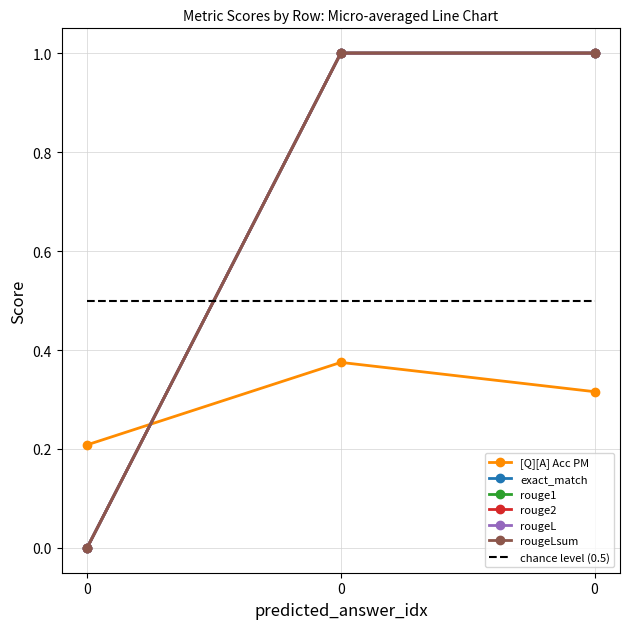

Reading left to right, extract all data points from this chart.

[Q][A] Acc PM: 0.2	0.4	0.3
exact_match: 0.0	1.0	1.0
rouge1: 0.0	1.0	1.0
rouge2: 0.0	1.0	1.0
rougeL: 0.0	1.0	1.0
rougeLsum: 0.0	1.0	1.0